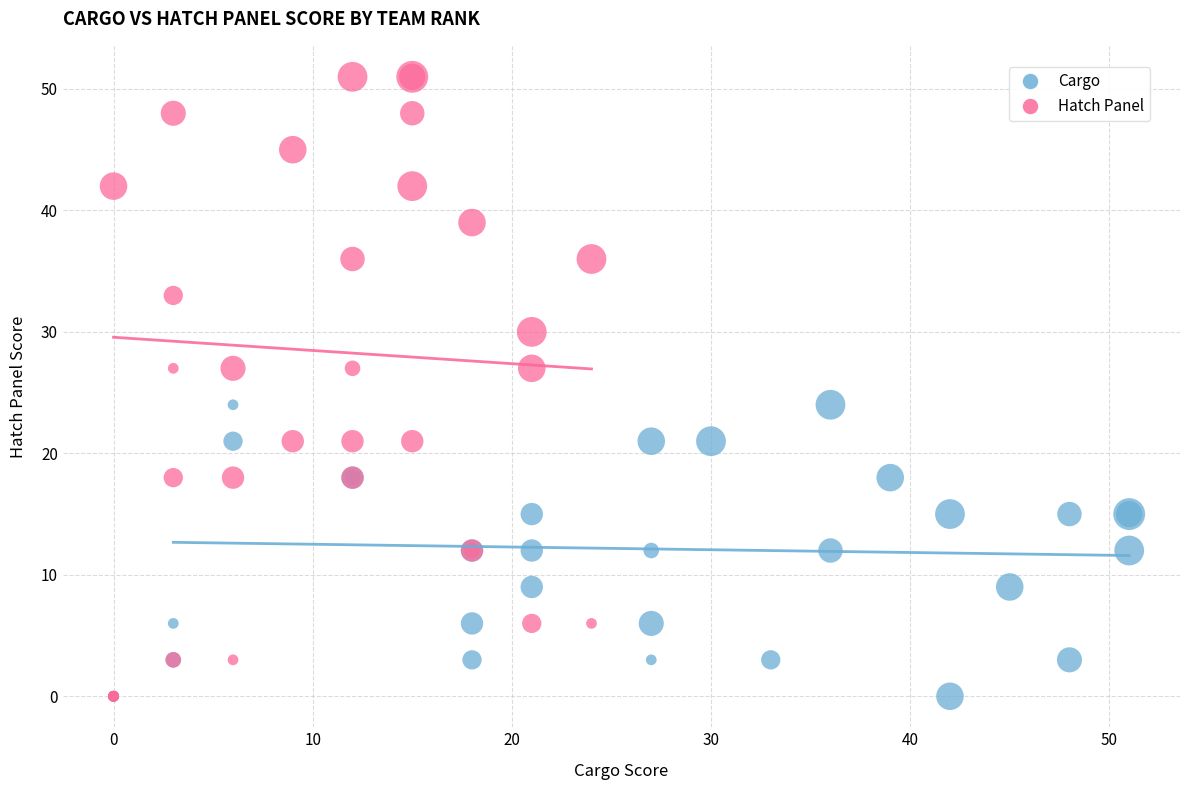

Which series contains the highest Y value?

Hatch Panel